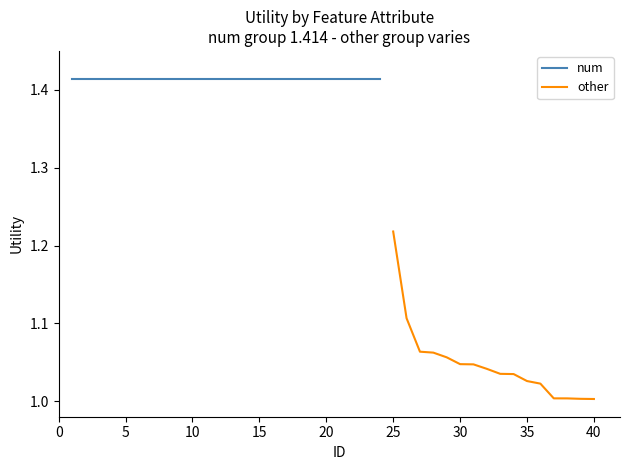

At which label does other reach its peak?

25